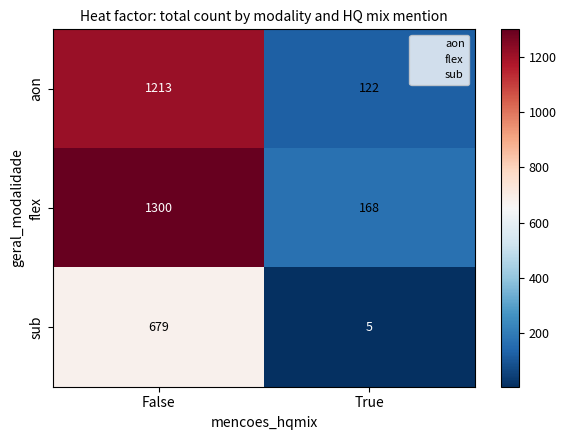

What is the difference between the maximum and minimum values in the sub series?

674